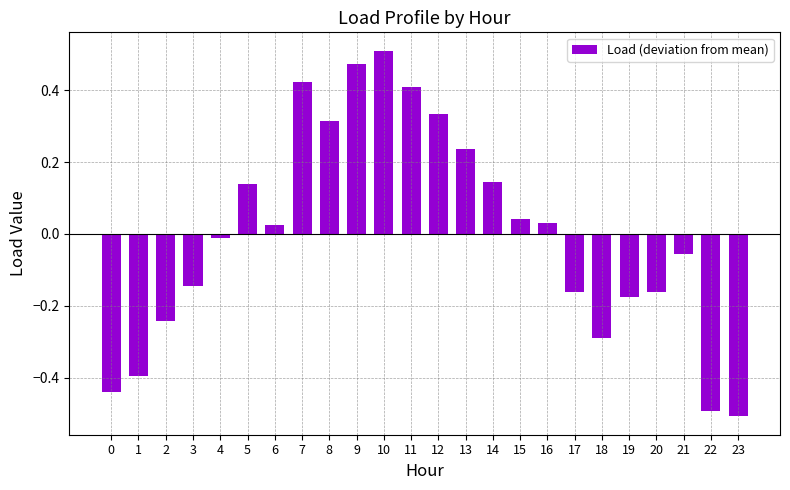

Are the bars horizontal?

No